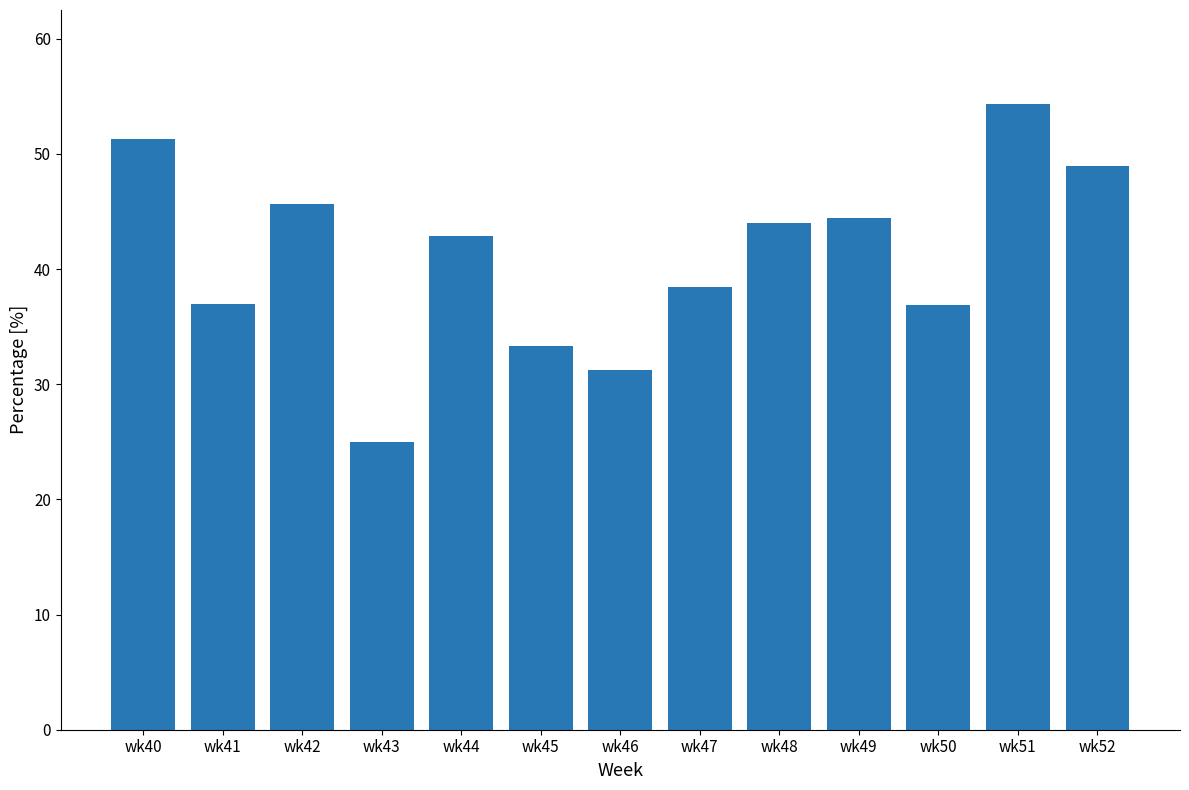

Which has a higher value, wk42 or wk52?

wk52